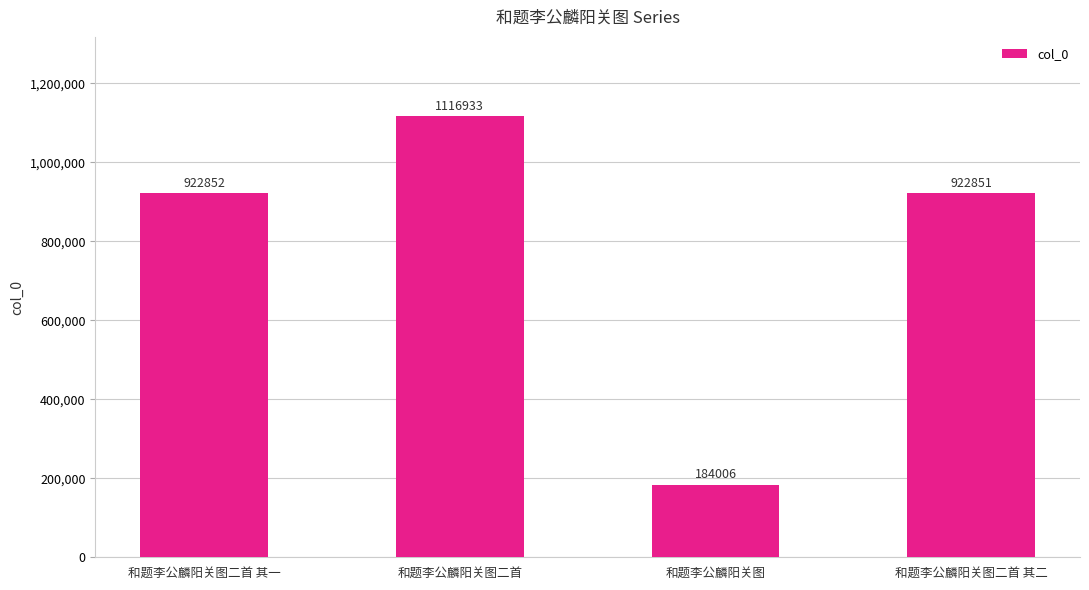

What is the greatest value displayed?

1116933